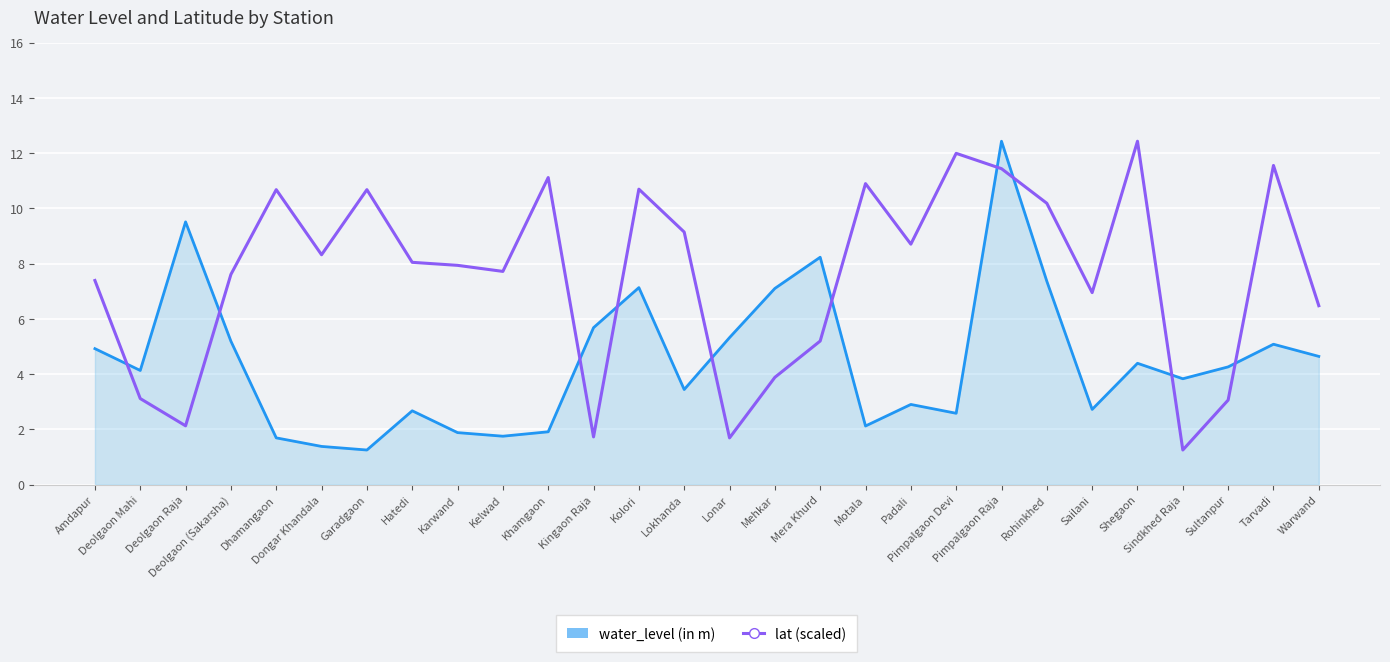

Which series has the largest total across all categories?

lat (scaled)